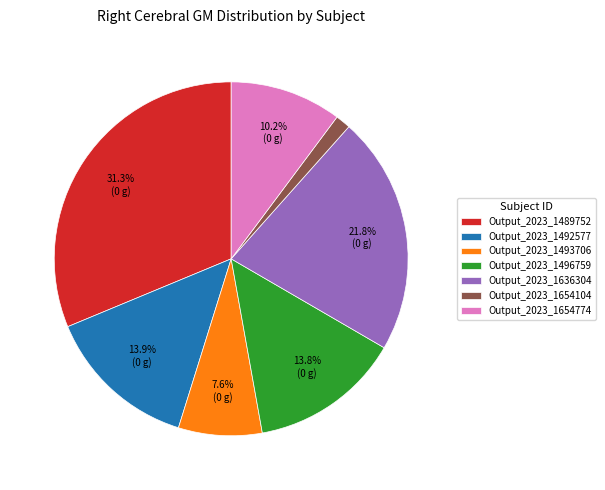

Is it true that Output_2023_1493706 is 1% of the pie?

False